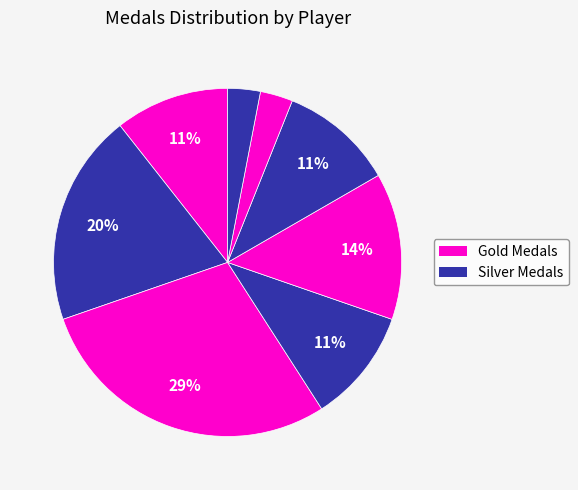

How many slices are in this pie chart?

8